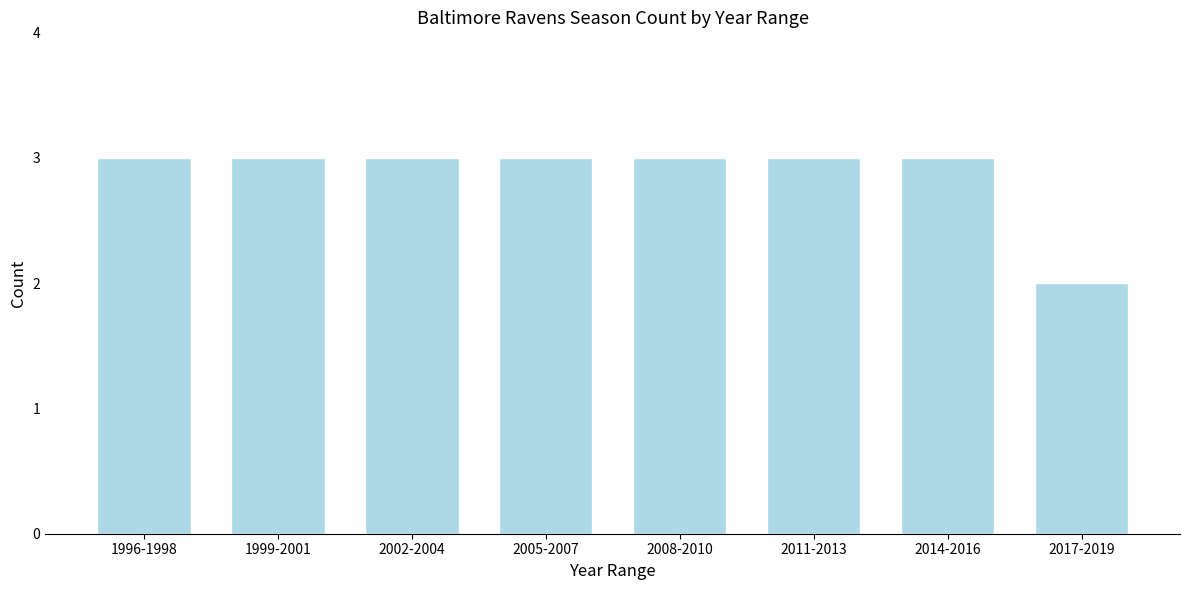

Reading left to right, list all the values displayed in this chart.

3	3	3	3	3	3	3	2